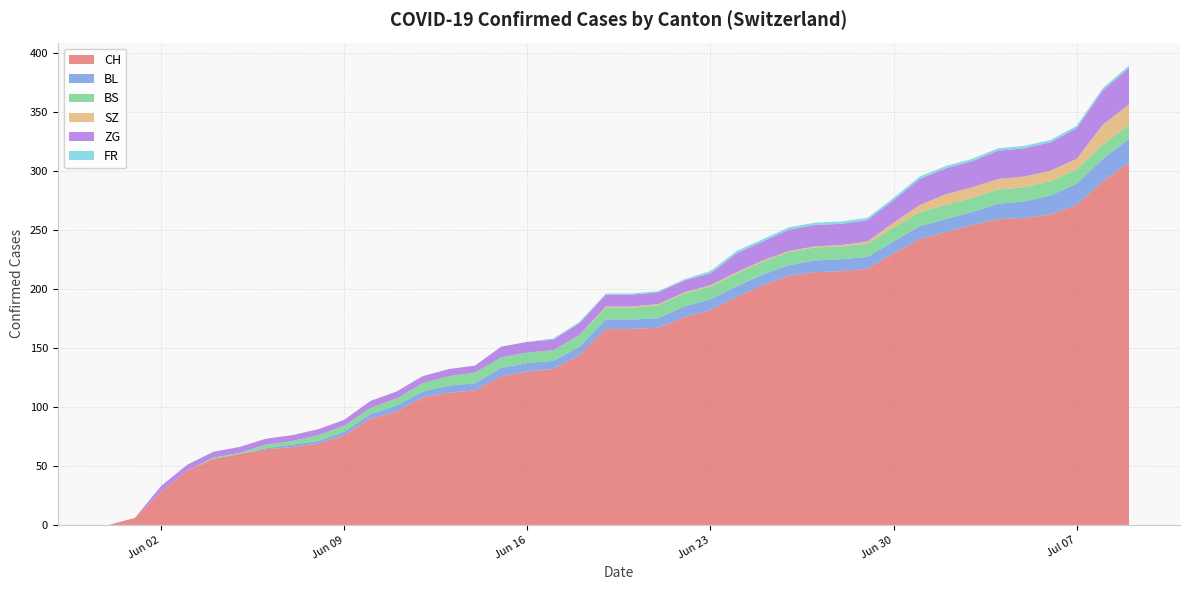

Reading right to left, what are all the values shown in this chart?

CH: 2020-07-09=307	2020-07-08=291	2020-07-07=271	2020-07-06=263	2020-07-05=260	2020-07-04=259	2020-07-03=254	2020-07-02=248	2020-07-01=242	2020-06-30=230	2020-06-29=217	2020-06-28=215	2020-06-27=214	2020-06-26=211	2020-06-25=203	2020-06-24=193	2020-06-23=182	2020-06-22=176	2020-06-21=167	2020-06-20=166	2020-06-19=166	2020-06-18=144	2020-06-17=132	2020-06-16=130	2020-06-15=126	2020-06-14=114	2020-06-13=112	2020-06-12=108	2020-06-11=96	2020-06-10=90	2020-06-09=76	2020-06-08=69	2020-06-07=66	2020-06-06=64	2020-06-05=60	2020-06-04=56	2020-06-03=46	2020-06-02=28	2020-06-01=6	2020-05-31=0
BL: 2020-07-09=20	2020-07-08=19	2020-07-07=18	2020-07-06=16	2020-07-05=14	2020-07-04=13	2020-07-03=11	2020-07-02=11	2020-07-01=11	2020-06-30=10	2020-06-29=10	2020-06-28=10	2020-06-27=10	2020-06-26=9	2020-06-25=9	2020-06-24=9	2020-06-23=9	2020-06-22=9	2020-06-21=8	2020-06-20=8	2020-06-19=8	2020-06-18=7	2020-06-17=7	2020-06-16=7	2020-06-15=7	2020-06-14=6	2020-06-13=6	2020-06-12=5	2020-06-11=5	2020-06-10=4	2020-06-09=3	2020-06-08=2	2020-06-07=2	2020-06-06=1	2020-06-05=0	2020-06-04=0	2020-06-03=0	2020-06-02=0	2020-06-01=0	2020-05-31=0
BS: 2020-07-09=12	2020-07-08=12	2020-07-07=12	2020-07-06=12	2020-07-05=12	2020-07-04=12	2020-07-03=12	2020-07-02=12	2020-07-01=12	2020-06-30=12	2020-06-29=11	2020-06-28=11	2020-06-27=11	2020-06-26=11	2020-06-25=11	2020-06-24=11	2020-06-23=11	2020-06-22=11	2020-06-21=11	2020-06-20=10	2020-06-19=10	2020-06-18=10	2020-06-17=9	2020-06-16=9	2020-06-15=9	2020-06-14=9	2020-06-13=8	2020-06-12=7	2020-06-11=6	2020-06-10=5	2020-06-09=5	2020-06-08=5	2020-06-07=3	2020-06-06=3	2020-06-05=1	2020-06-04=1	2020-06-03=0	2020-06-02=0	2020-06-01=0	2020-05-31=0
SZ: 2020-07-09=17	2020-07-08=17	2020-07-07=9	2020-07-06=9	2020-07-05=9	2020-07-04=9	2020-07-03=9	2020-07-02=9	2020-07-01=6	2020-06-30=4	2020-06-29=2	2020-06-28=1	2020-06-27=1	2020-06-26=1	2020-06-25=1	2020-06-24=1	2020-06-23=1	2020-06-22=1	2020-06-21=1	2020-06-20=1	2020-06-19=1	2020-06-18=0	2020-06-17=0	2020-06-16=0	2020-06-15=0	2020-06-14=0	2020-06-13=0	2020-06-12=0	2020-06-11=0	2020-06-10=0	2020-06-09=0	2020-06-08=0	2020-06-07=0	2020-06-06=0	2020-06-05=0	2020-06-04=0	2020-06-03=0	2020-06-02=0	2020-06-01=0	2020-05-31=0
ZG: 2020-07-09=31	2020-07-08=29	2020-07-07=26	2020-07-06=24	2020-07-05=24	2020-07-04=24	2020-07-03=22	2020-07-02=22	2020-07-01=22	2020-06-30=19	2020-06-29=18	2020-06-28=18	2020-06-27=18	2020-06-26=18	2020-06-25=16	2020-06-24=16	2020-06-23=10	2020-06-22=10	2020-06-21=10	2020-06-20=10	2020-06-19=10	2020-06-18=10	2020-06-17=9	2020-06-16=9	2020-06-15=9	2020-06-14=6	2020-06-13=6	2020-06-12=6	2020-06-11=6	2020-06-10=6	2020-06-09=5	2020-06-08=5	2020-06-07=5	2020-06-06=5	2020-06-05=5	2020-06-04=5	2020-06-03=5	2020-06-02=5	2020-06-01=0	2020-05-31=0
FR: 2020-07-09=2	2020-07-08=2	2020-07-07=2	2020-07-06=2	2020-07-05=2	2020-07-04=2	2020-07-03=2	2020-07-02=2	2020-07-01=2	2020-06-30=2	2020-06-29=2	2020-06-28=2	2020-06-27=2	2020-06-26=2	2020-06-25=2	2020-06-24=2	2020-06-23=2	2020-06-22=1	2020-06-21=1	2020-06-20=1	2020-06-19=1	2020-06-18=1	2020-06-17=1	2020-06-16=0	2020-06-15=0	2020-06-14=0	2020-06-13=0	2020-06-12=0	2020-06-11=0	2020-06-10=0	2020-06-09=0	2020-06-08=0	2020-06-07=0	2020-06-06=0	2020-06-05=0	2020-06-04=0	2020-06-03=0	2020-06-02=0	2020-06-01=0	2020-05-31=0